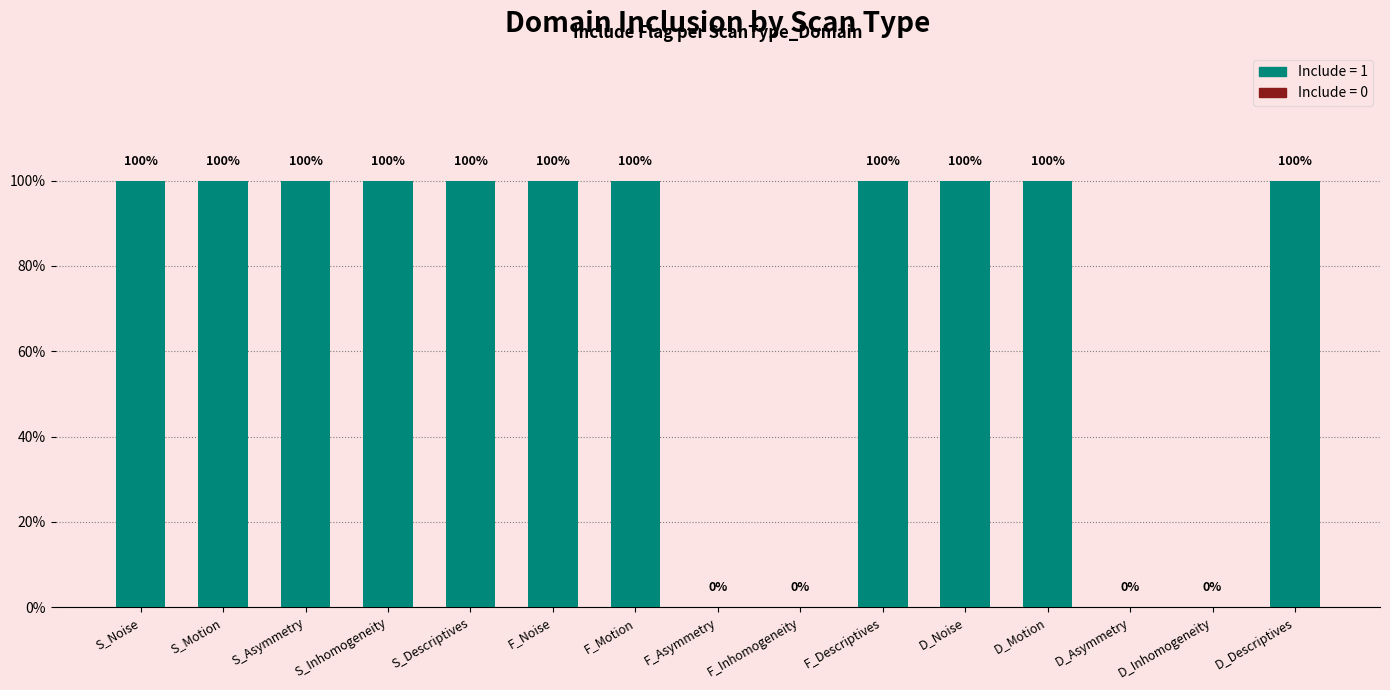

Are the bars grouped side by side (vs. stacked)?

No